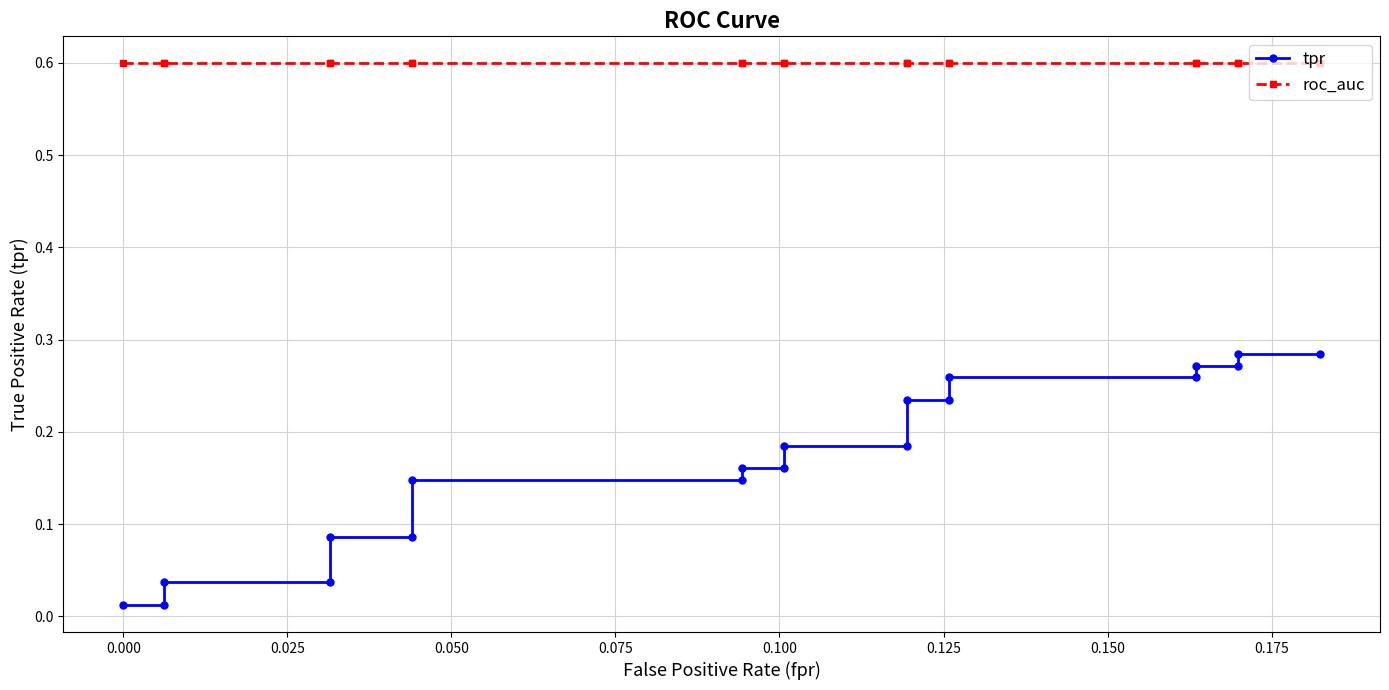

What is the value of the roc_auc point at the 19th from the left?

0.6